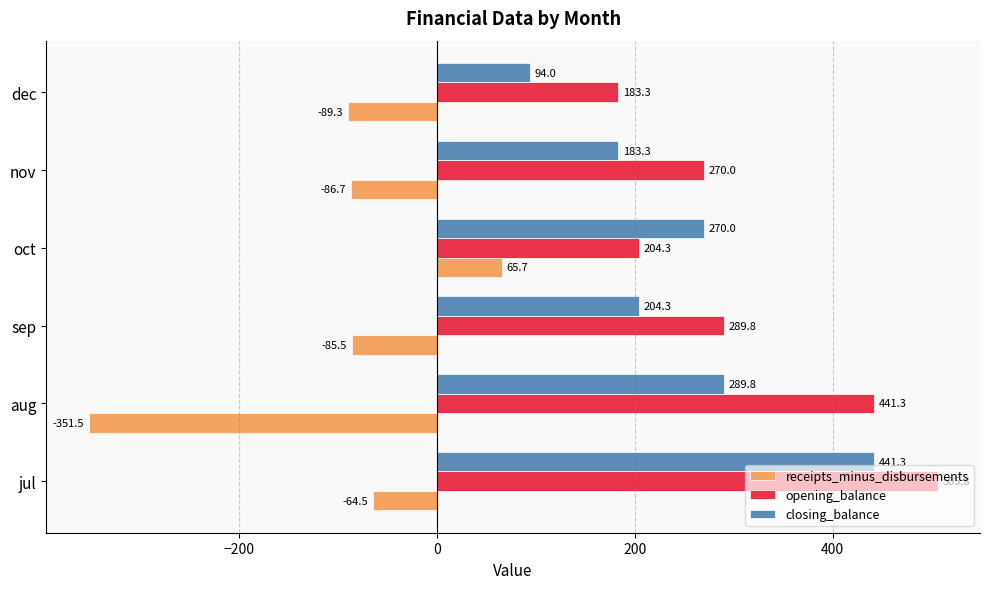

What is the spread (max minus min) of values at nov?

356.7